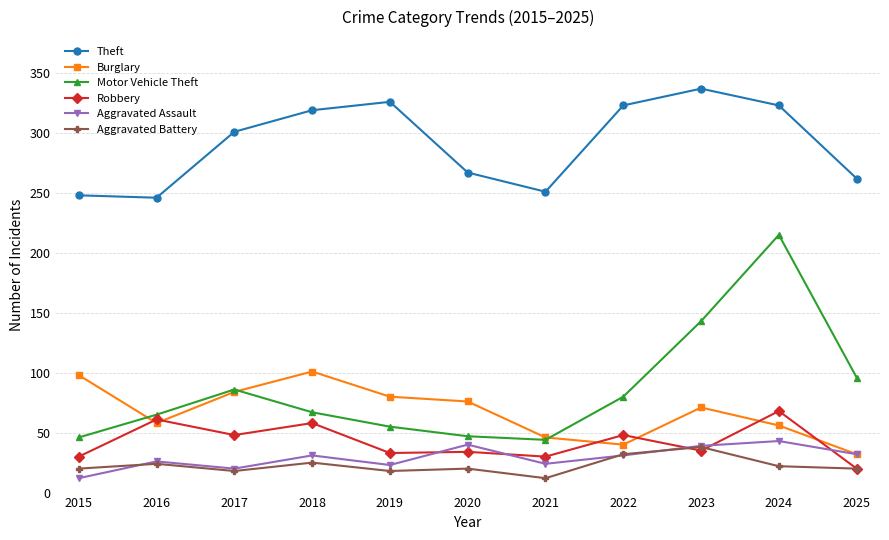

What is the minimum value shown in the chart?

12